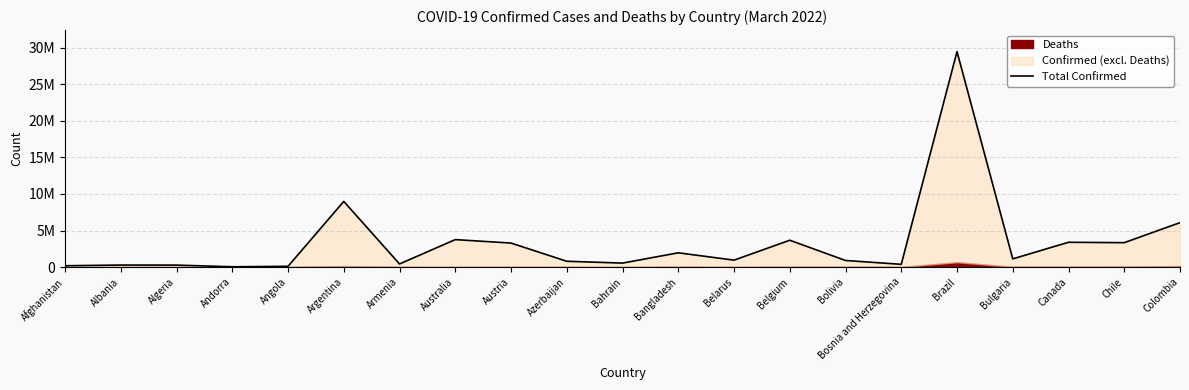

The chart shows a value of 56923 at Angola. True or false?

False